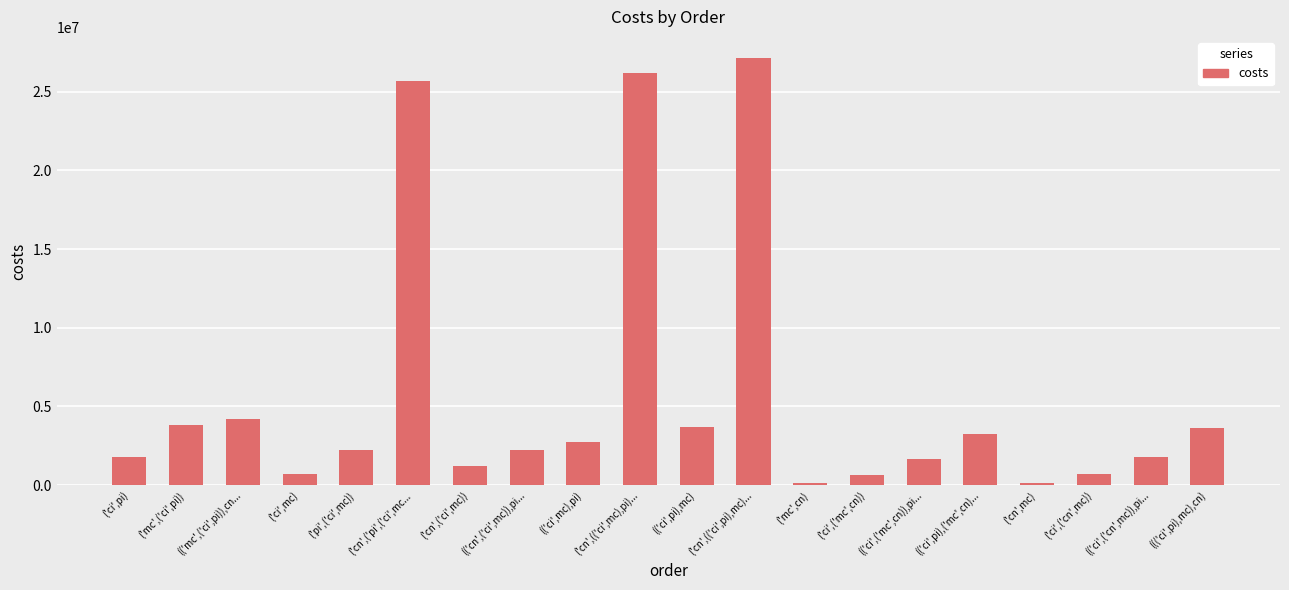

Which label corresponds to the largest value in the chart?

('cn',(('ci',pi),mc)...